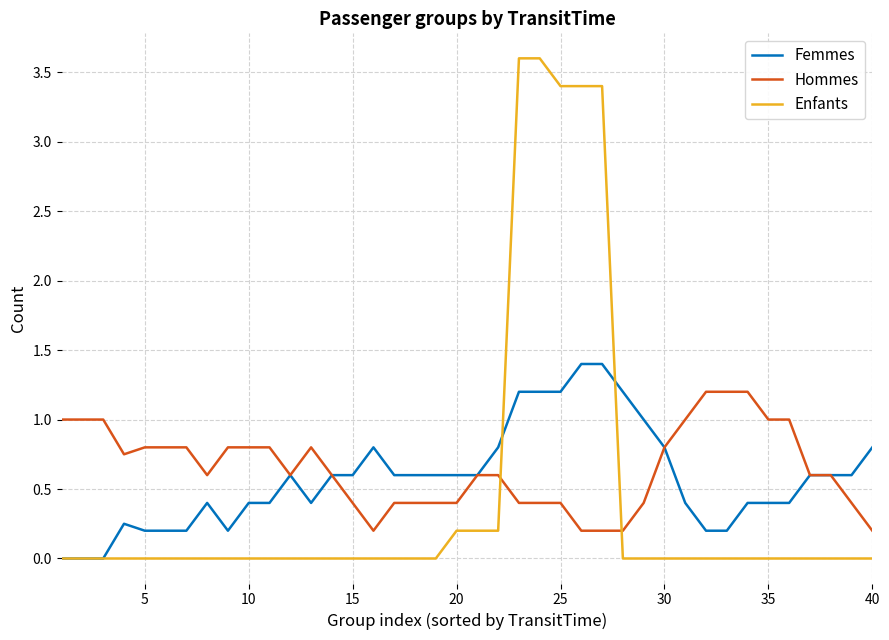

Rank the series by their maximum value, from lowest to highest.

Hommes, Femmes, Enfants